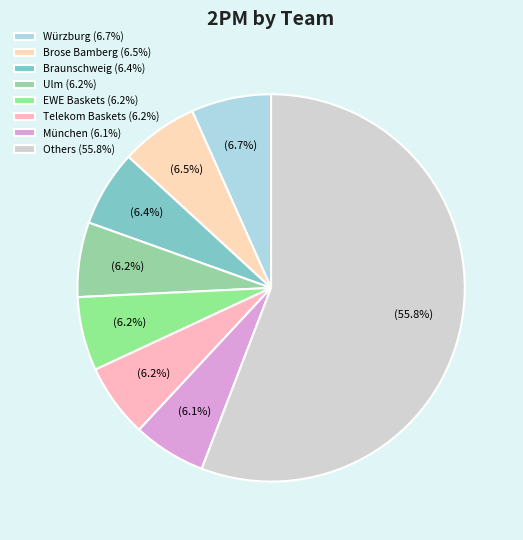

To the nearest percent, what is the average slice percentage?

12%